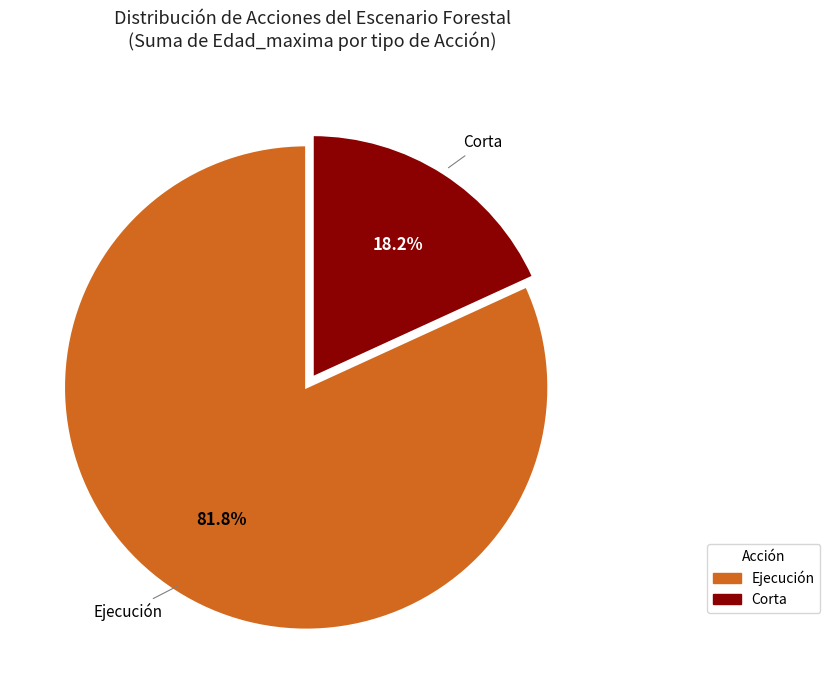

Is there a majority slice in this chart?

Yes